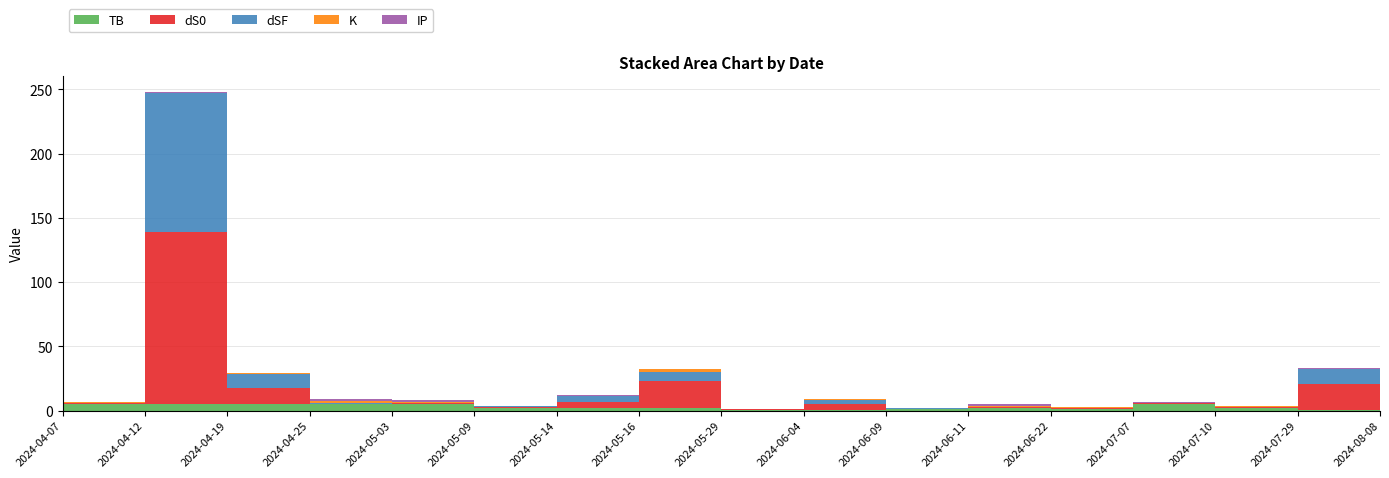

Reading right to left, extract all data points from this chart.

TB: 2024-08-08=1.1	2024-07-29=0.2	2024-07-10=2.4	2024-07-07=5.3	2024-06-22=1.1	2024-06-11=2.4	2024-06-09=1.1	2024-06-04=0.5	2024-05-29=0.5	2024-05-16=2.4	2024-05-14=2.4	2024-05-09=2.4	2024-05-03=5.3	2024-04-25=5.3	2024-04-19=5.3	2024-04-12=5.3	2024-04-07=5.3
dS0: 2024-08-08=0.9	2024-07-29=20.4	2024-07-10=0.2	2024-07-07=0.2	2024-06-22=0.6	2024-06-11=0.4	2024-06-09=0.4	2024-06-04=4.6	2024-05-29=0.4	2024-05-16=20.4	2024-05-14=4.6	2024-05-09=0.6	2024-05-03=0.2	2024-04-25=0.1	2024-04-19=12.0	2024-04-12=133.5	2024-04-07=0.4
dSF: 2024-08-08=0.9	2024-07-29=11.4	2024-07-10=0.2	2024-07-07=0.2	2024-06-22=0.6	2024-06-11=0.3	2024-06-09=0.4	2024-06-04=3.0	2024-05-29=0.3	2024-05-16=7.1	2024-05-14=4.6	2024-05-09=0.6	2024-05-03=0.3	2024-04-25=0.1	2024-04-19=11.4	2024-04-12=108.5	2024-04-07=0.4
K: 2024-08-08=2.1	2024-07-29=0.5	2024-07-10=0.5	2024-07-07=0.5	2024-06-22=0.1	2024-06-11=0.5	2024-06-09=0.1	2024-06-04=0.5	2024-05-29=0.1	2024-05-16=2.1	2024-05-14=0.1	2024-05-09=0.1	2024-05-03=0.5	2024-04-25=2.1	2024-04-19=0.5	2024-04-12=0.1	2024-04-07=0.1
IP: 2024-08-08=1.4	2024-07-29=0.2	2024-07-10=0.2	2024-07-07=0.2	2024-06-22=0.2	2024-06-11=1.4	2024-06-09=0.2	2024-06-04=0.2	2024-05-29=0.2	2024-05-16=0.2	2024-05-14=0.2	2024-05-09=0.2	2024-05-03=1.4	2024-04-25=1.4	2024-04-19=0.2	2024-04-12=0.2	2024-04-07=0.2